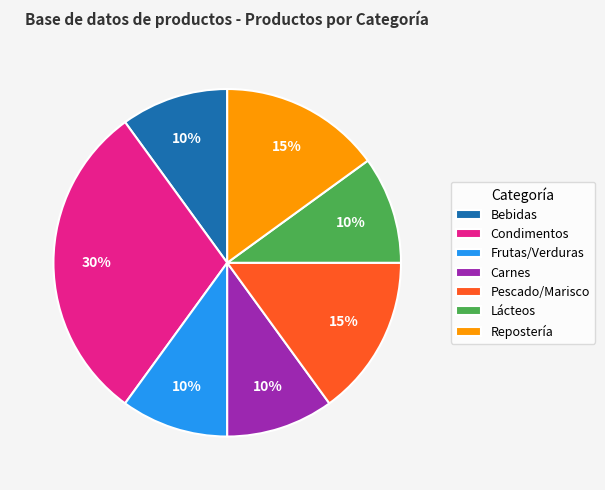

How many segments does this pie chart have?

7